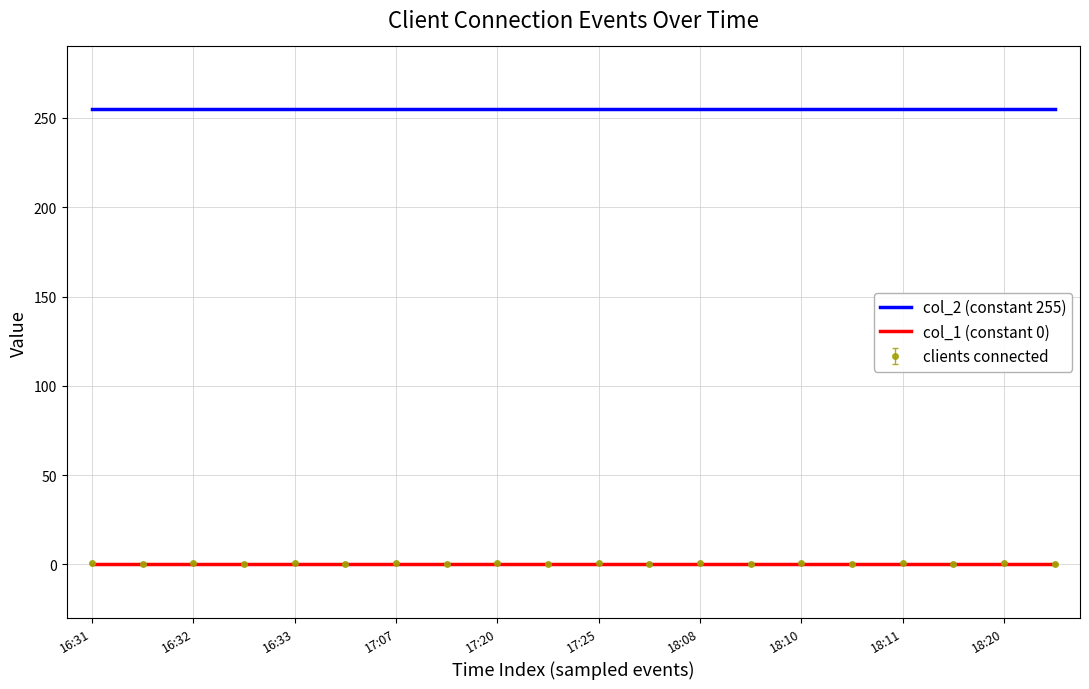

Which series has the largest total across all categories?

col_2 (constant 255)